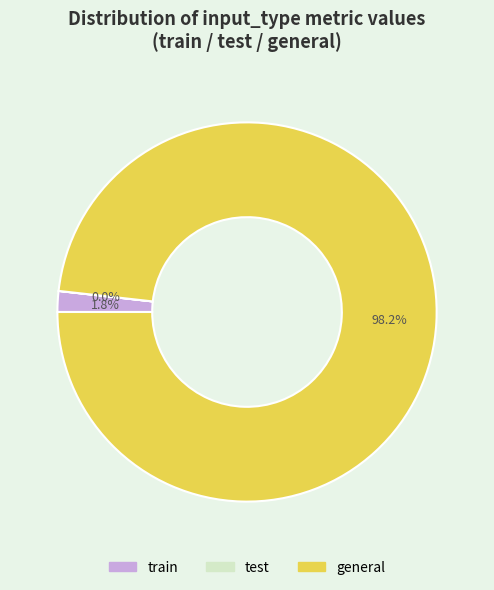

What is the largest slice in the pie chart?

general